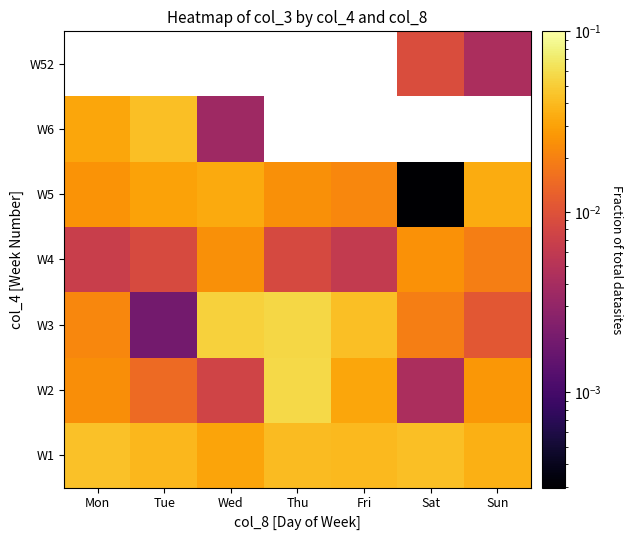

Is it true that W3 equals 0.1 at Thu?

False